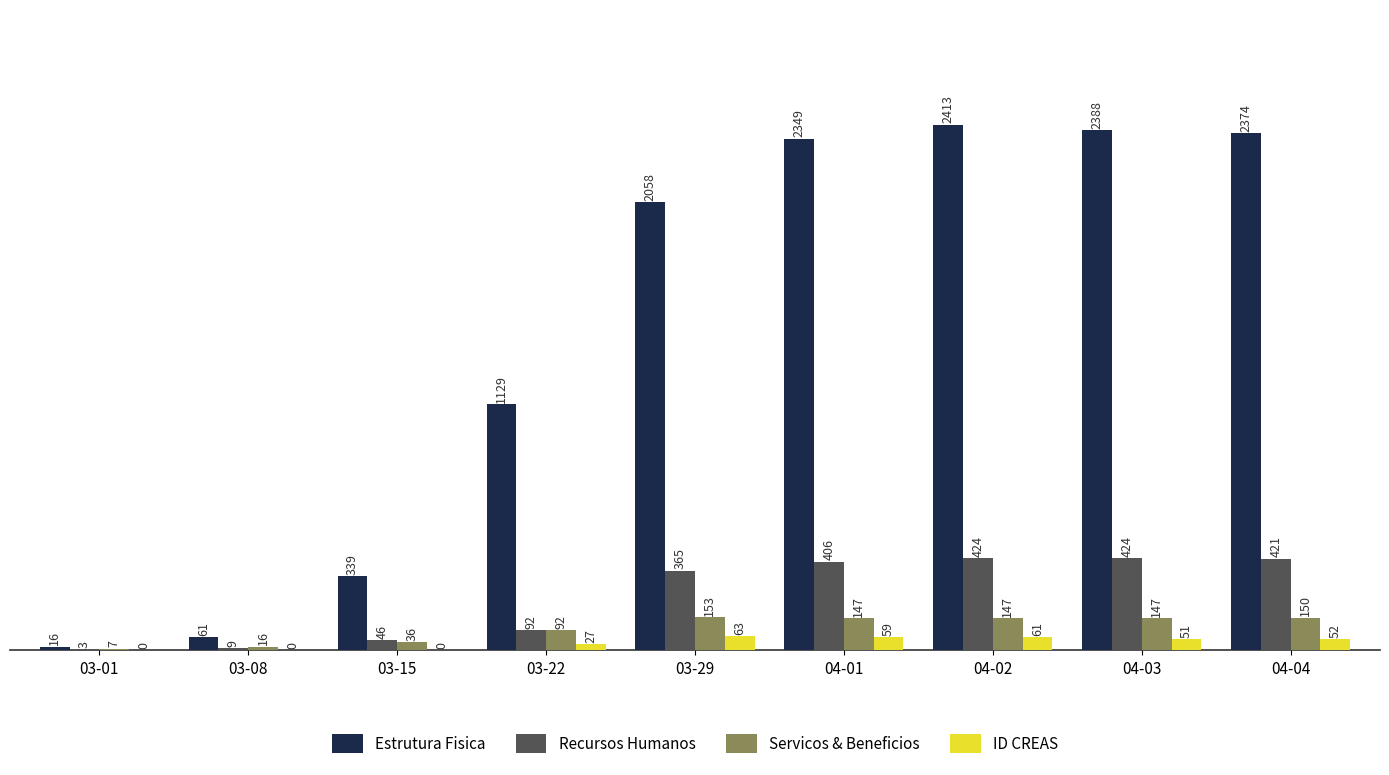

Between 03-08 and 03-15, which series saw the biggest shift?

Estrutura Fisica